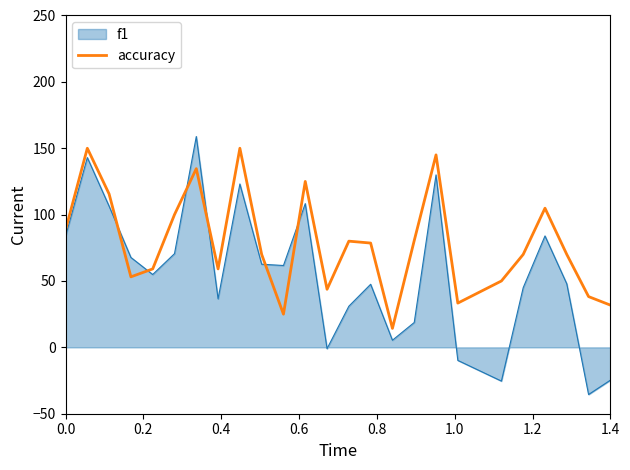

What is the greatest value displayed?

158.8